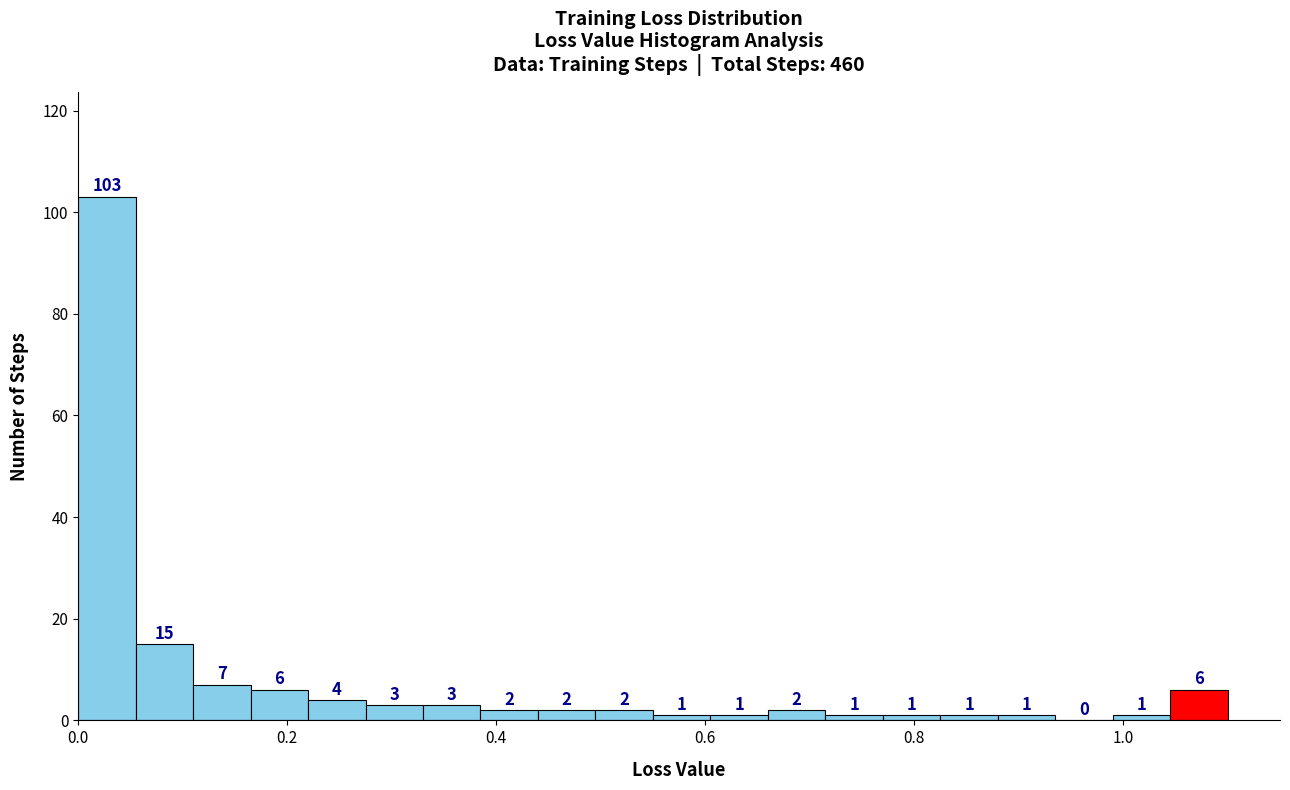

Around what value on the x-axis is the tallest bar? Give the approximate position of its centre, as read against the axis.

0.02